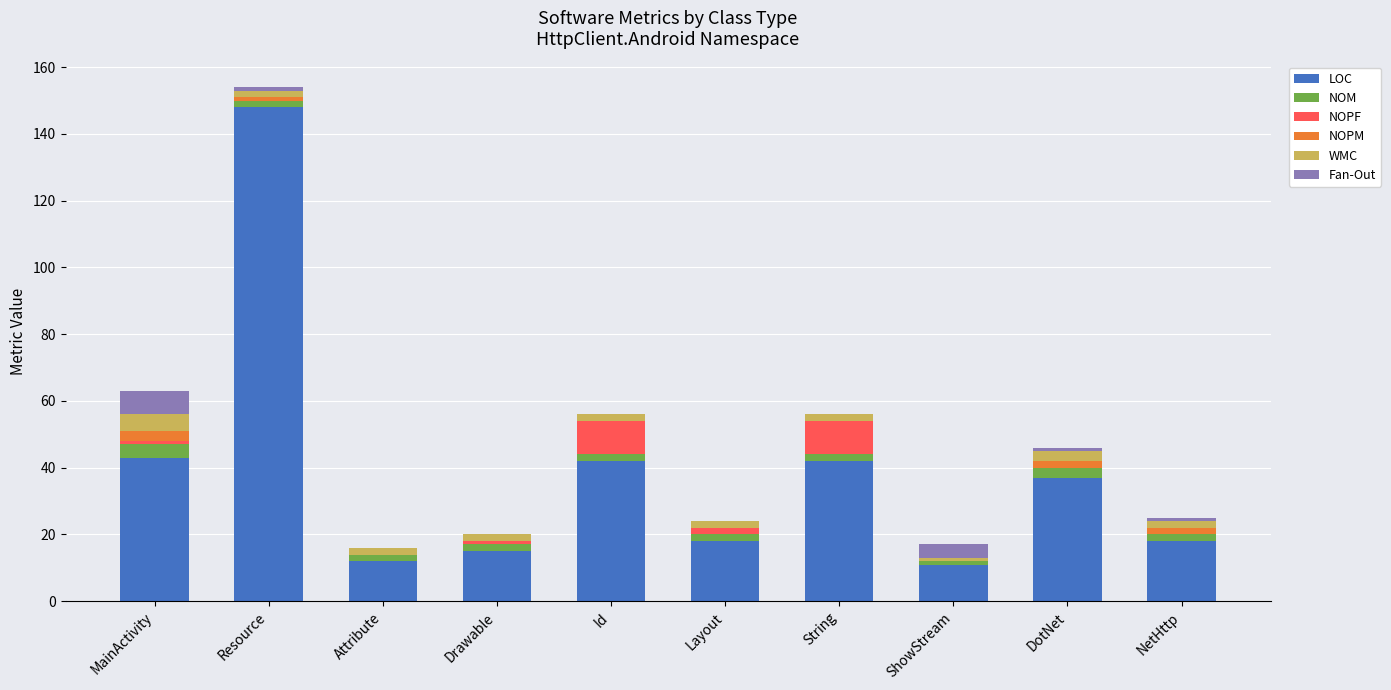

What is the sum of all LOC values?

386